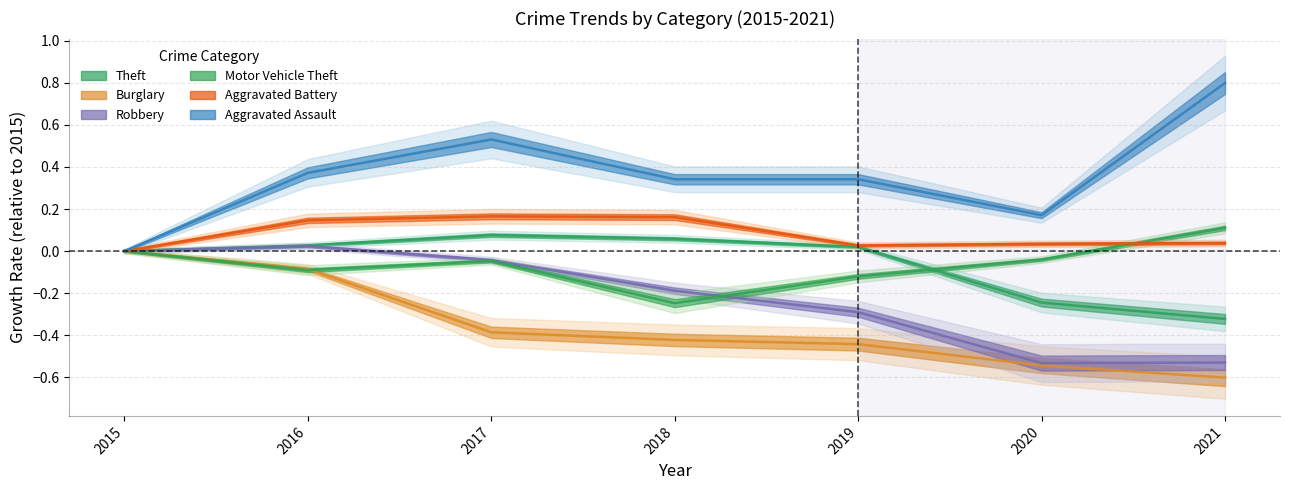

True or false: Aggravated Battery and Theft intersect in this chart.

False